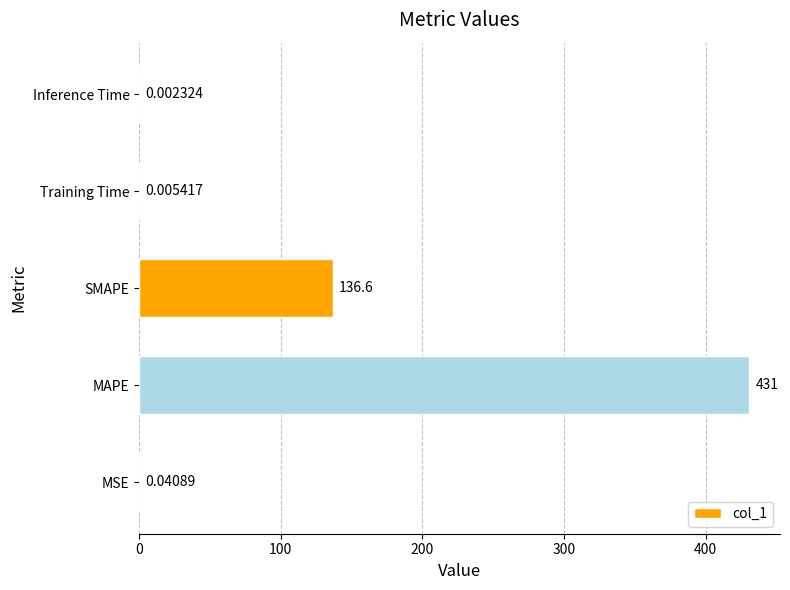

Where is the data nearest to the value 215?

SMAPE